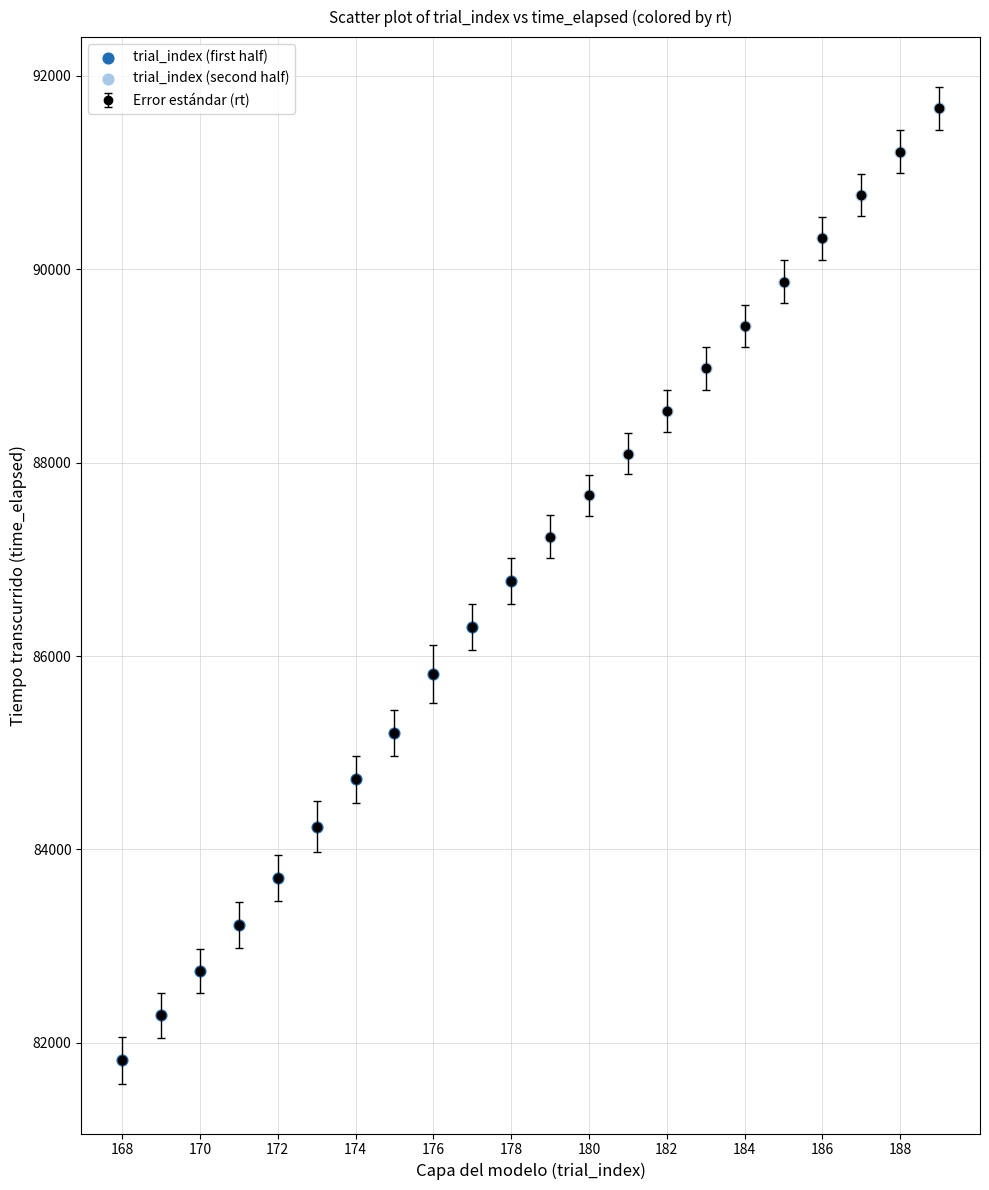

What is the value of the 19th point from the left?

90320